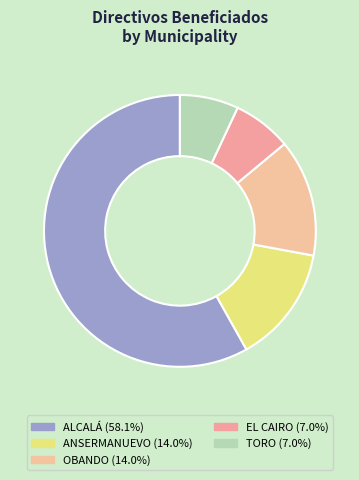

Combined, do EL CAIRO and TORO account for over 50%?

No